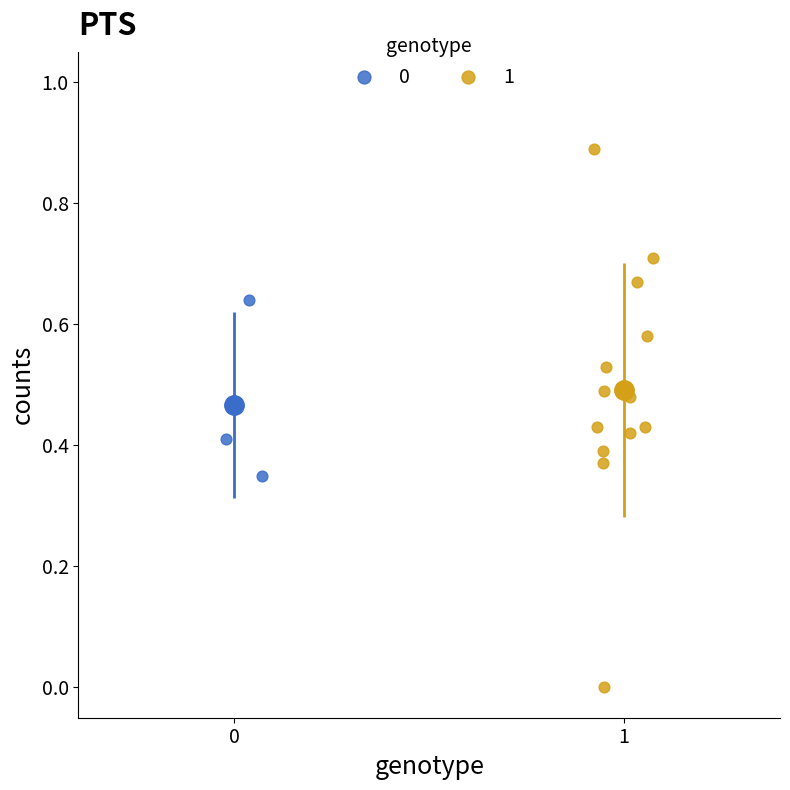

What are all the series names shown in the legend?

0, 1